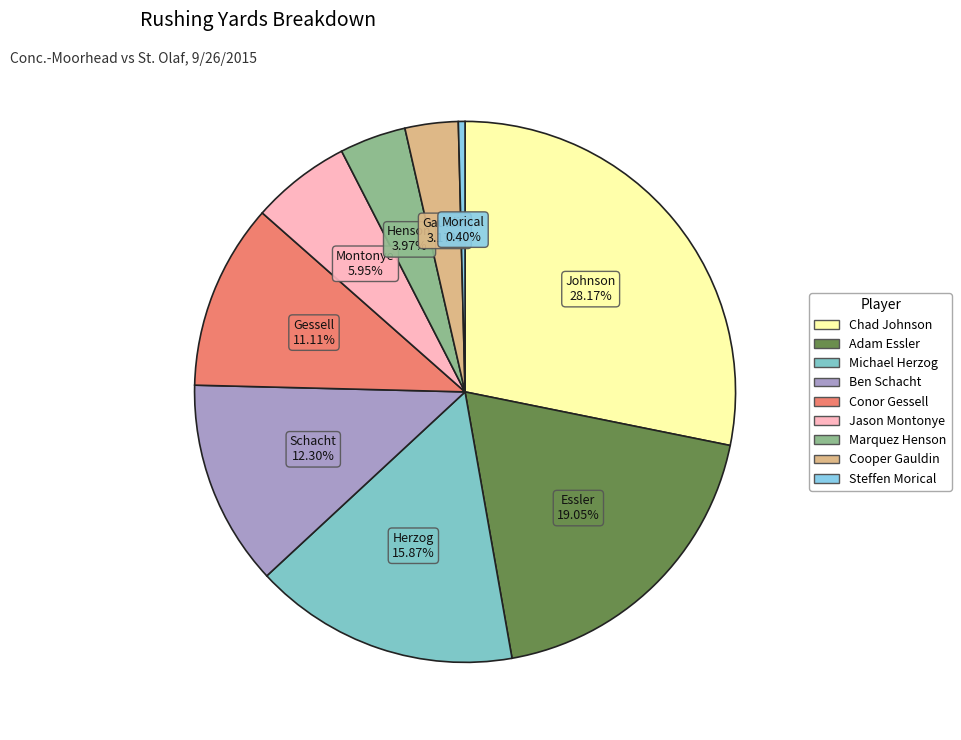

How many segments does this pie chart have?

9